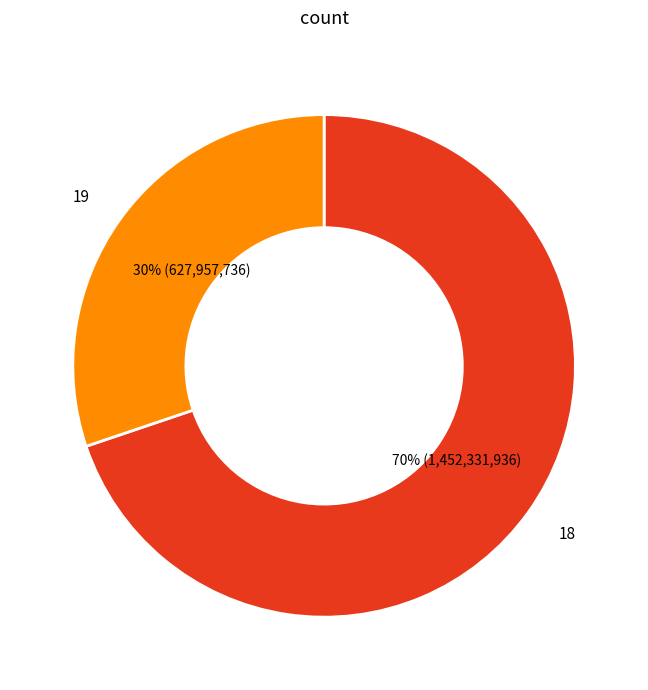

How many slices are in this pie chart?

2